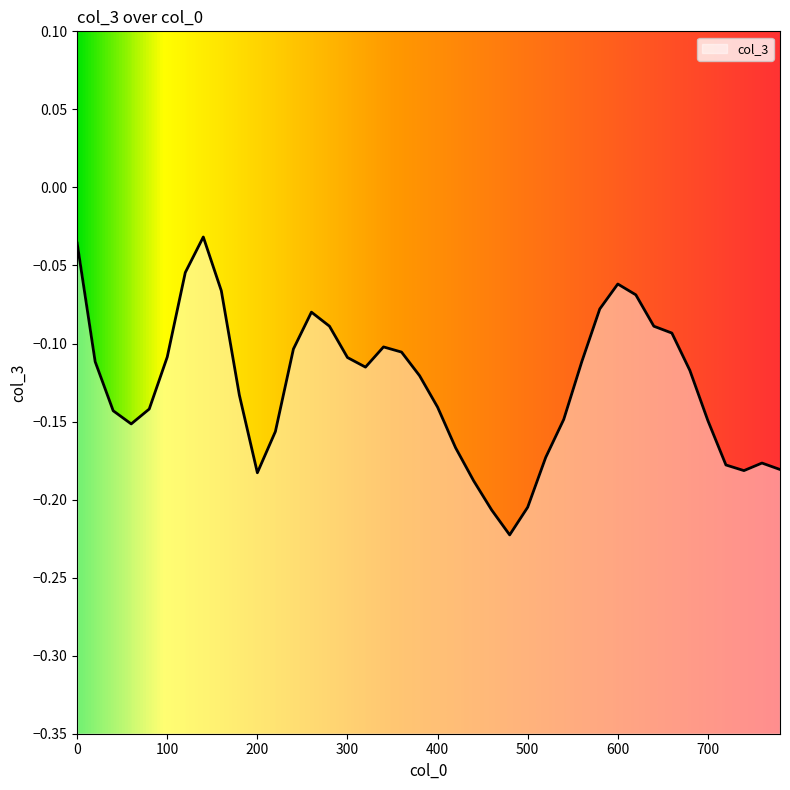

Count the number of categories in the chart.

40